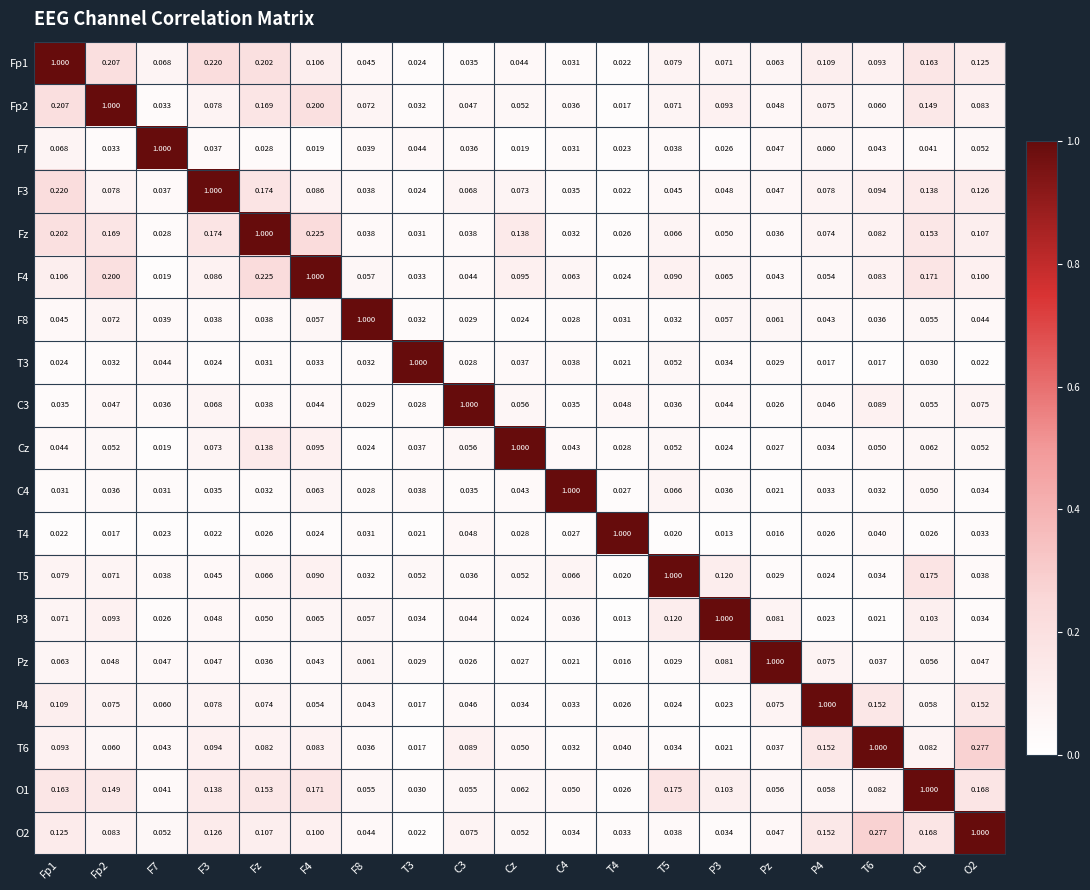

At which category is the sum across all series the highest?

O1